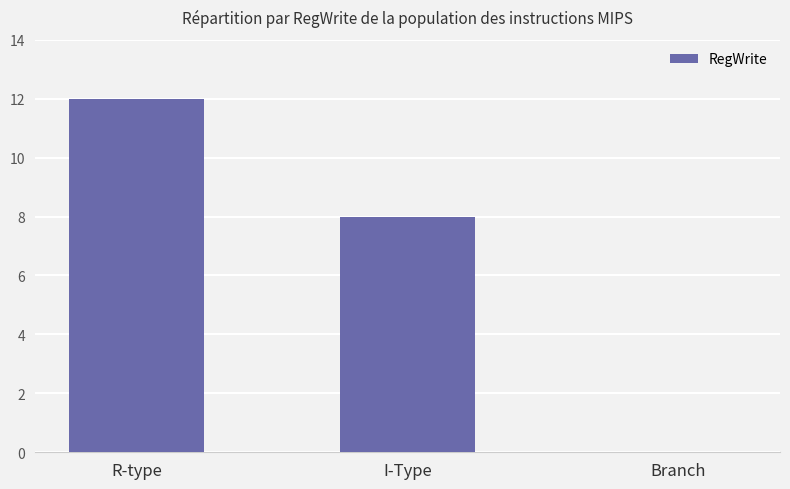

What is the maximum value shown in the chart?

12